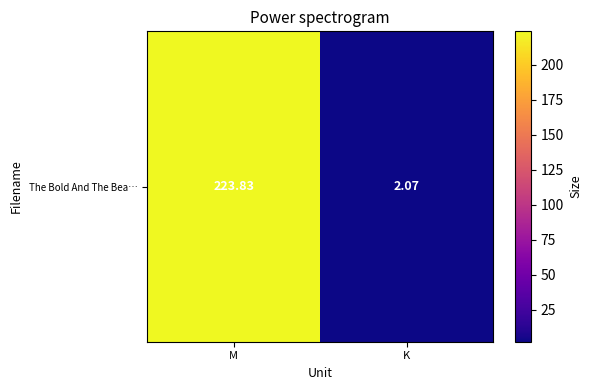

Reading left to right, transcribe all the data shown in this chart.

223.8	2.1